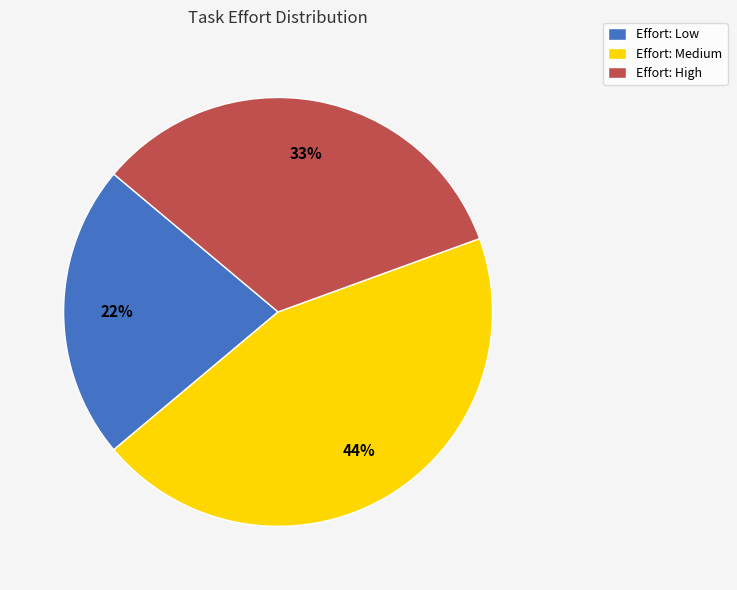

What is the ratio of the value at Effort: Low to the value at Effort: Medium?

0.5